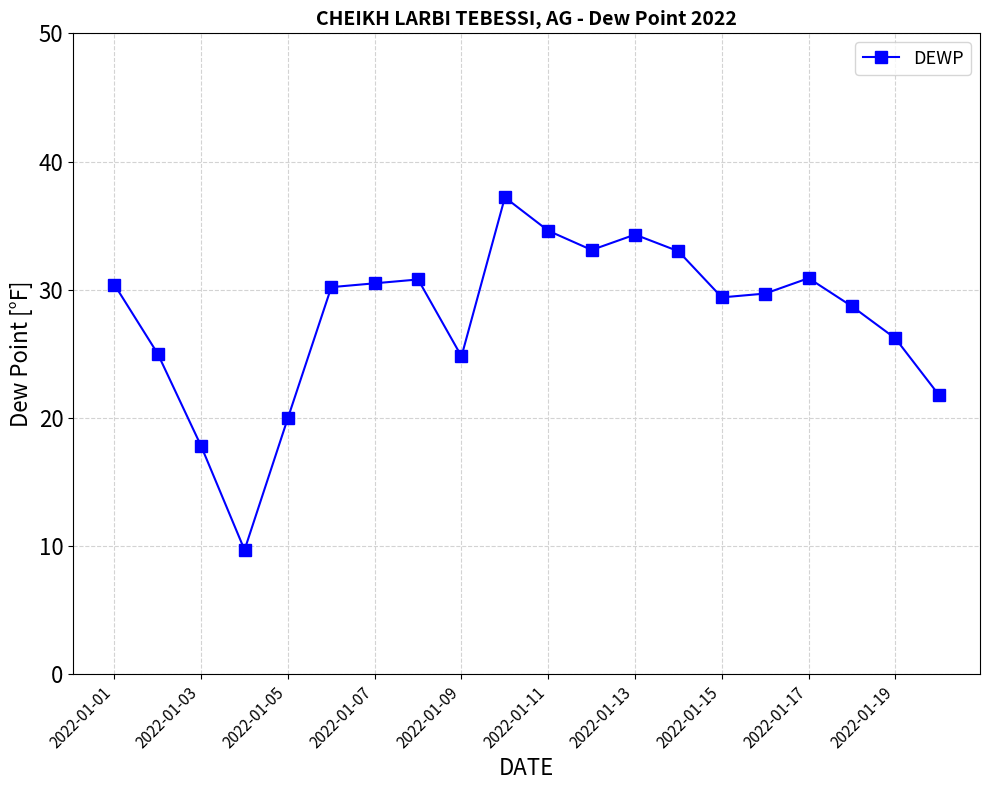

How many categories are shown in the chart?

20